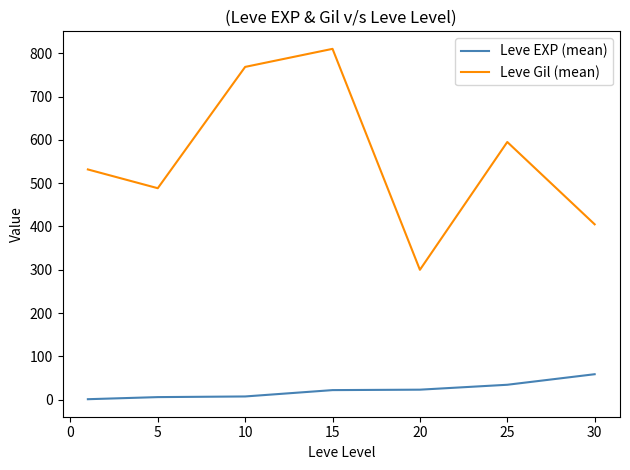

What is the maximum value shown in the chart?

810.0